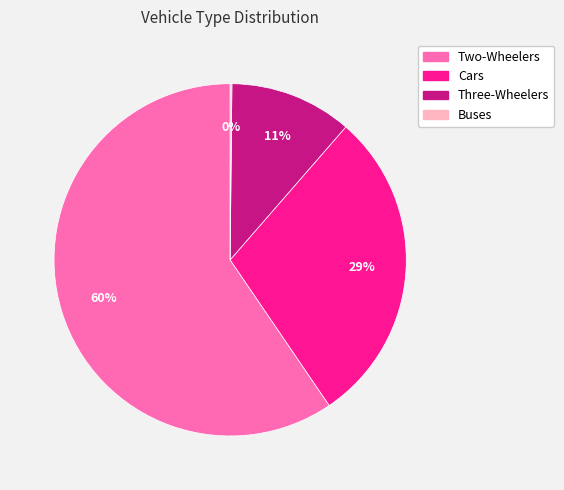

To the nearest percent, what is the difference between the Cars and Three-Wheelers slice percentages?

18%